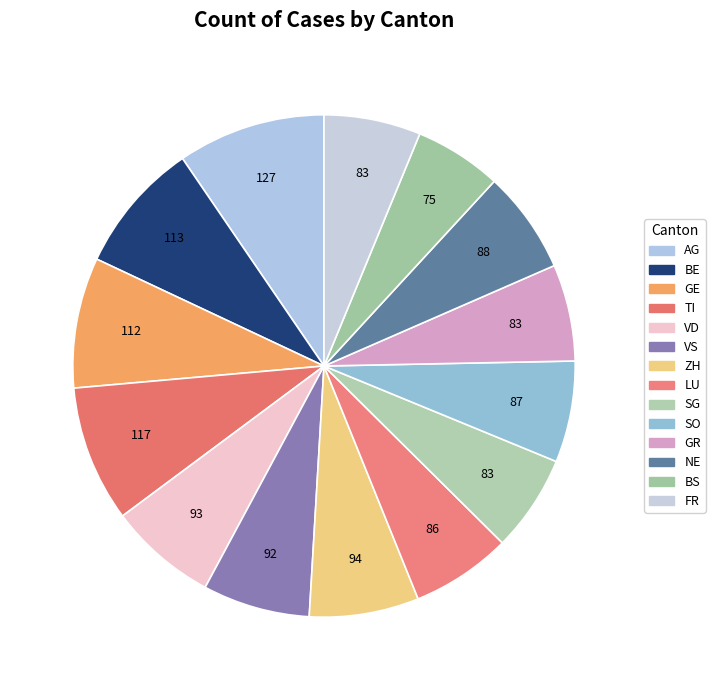

To the nearest percent, what is the combined percentage of LU and GR?

13%